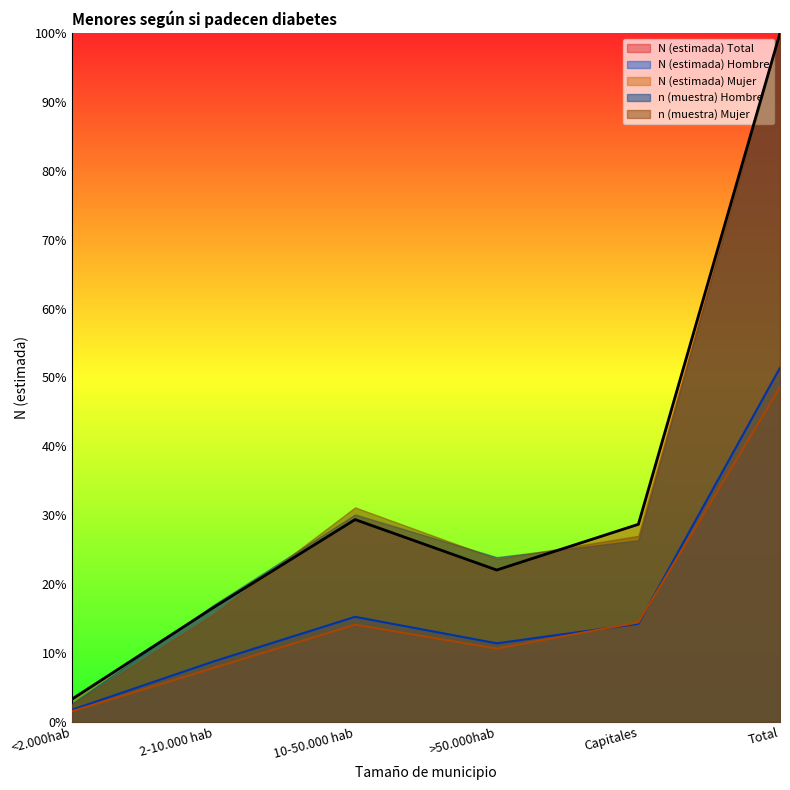

The n (muestra) Hombre series shows 11.4 at >50.000hab. True or false?

True